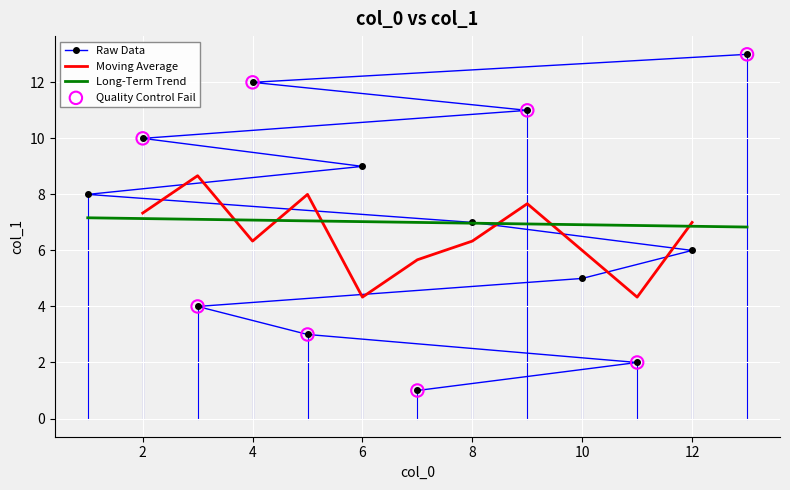

What is the change in value from 6 to 9?

+2